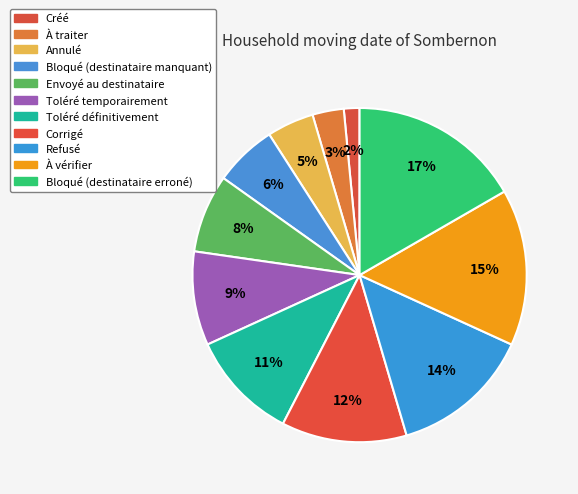

Count the number of slices in the pie.

11